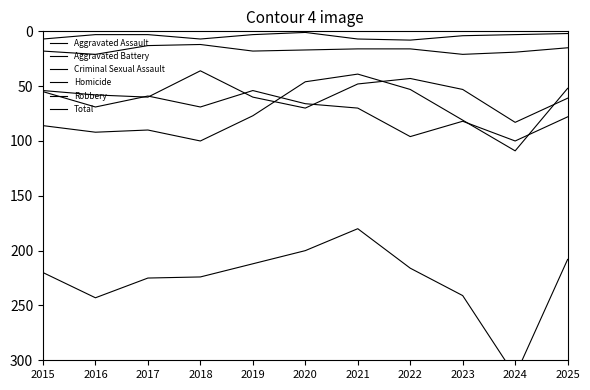

What value does the Total series have at 2019, to the nearest 10?

210